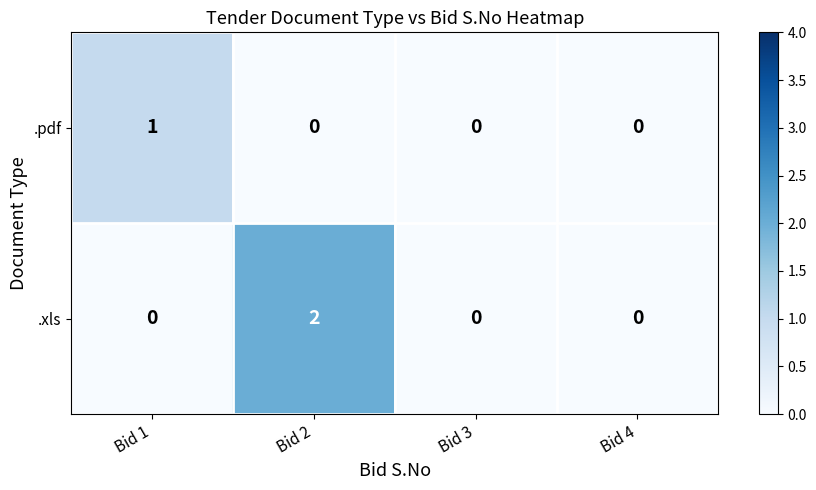

At which category does the chart reach its peak across all series?

Bid 2